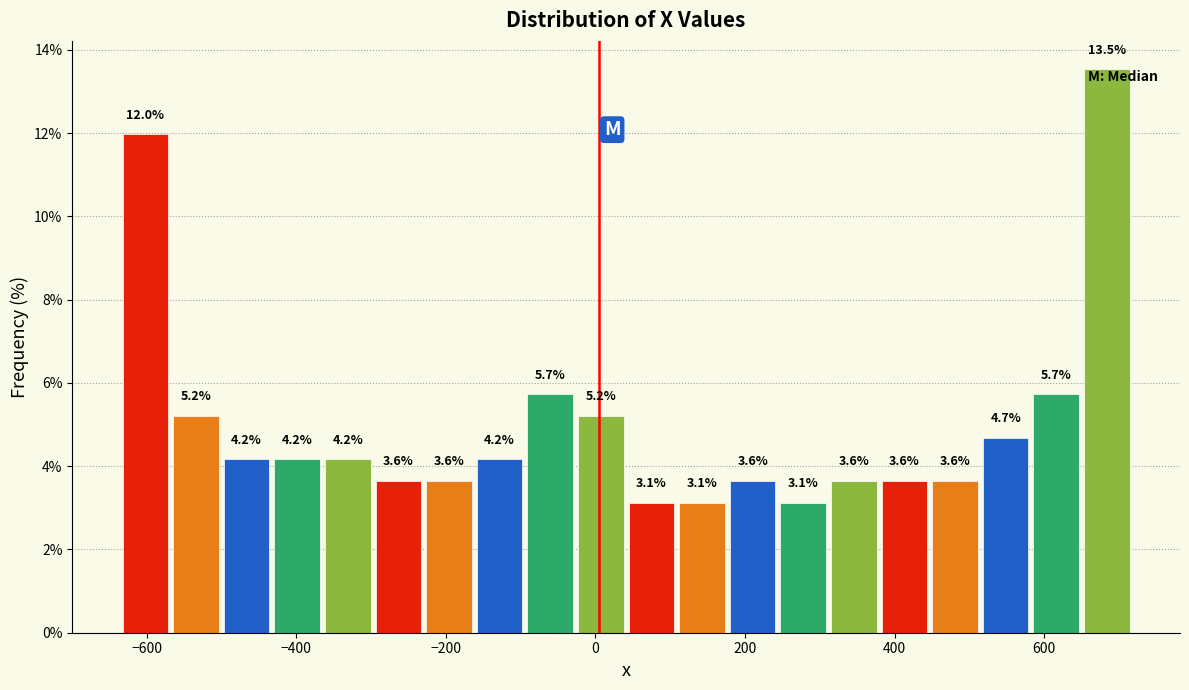

Read against the x-axis, roughly where is the centre of the tallest bar?

680